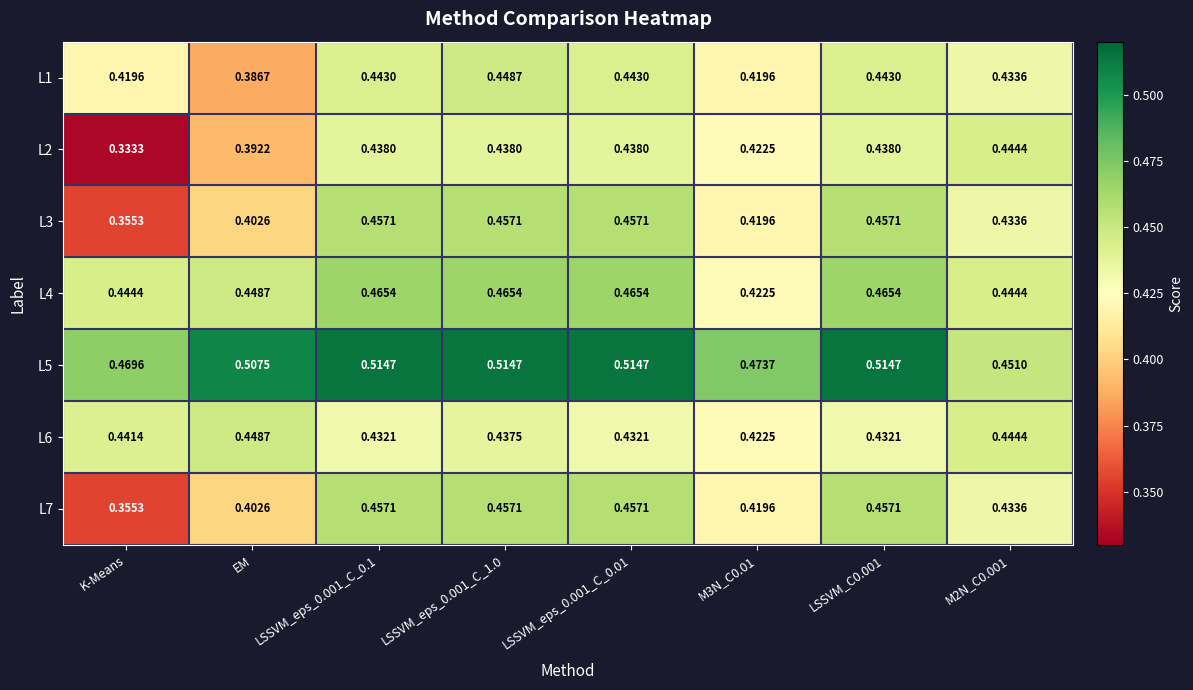

How many categories are shown in the chart?

8